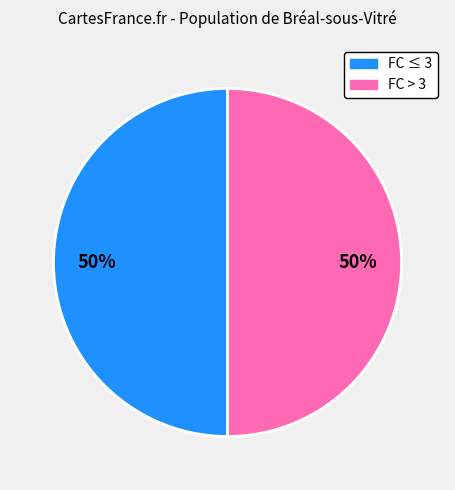

How many slices are in this pie chart?

2